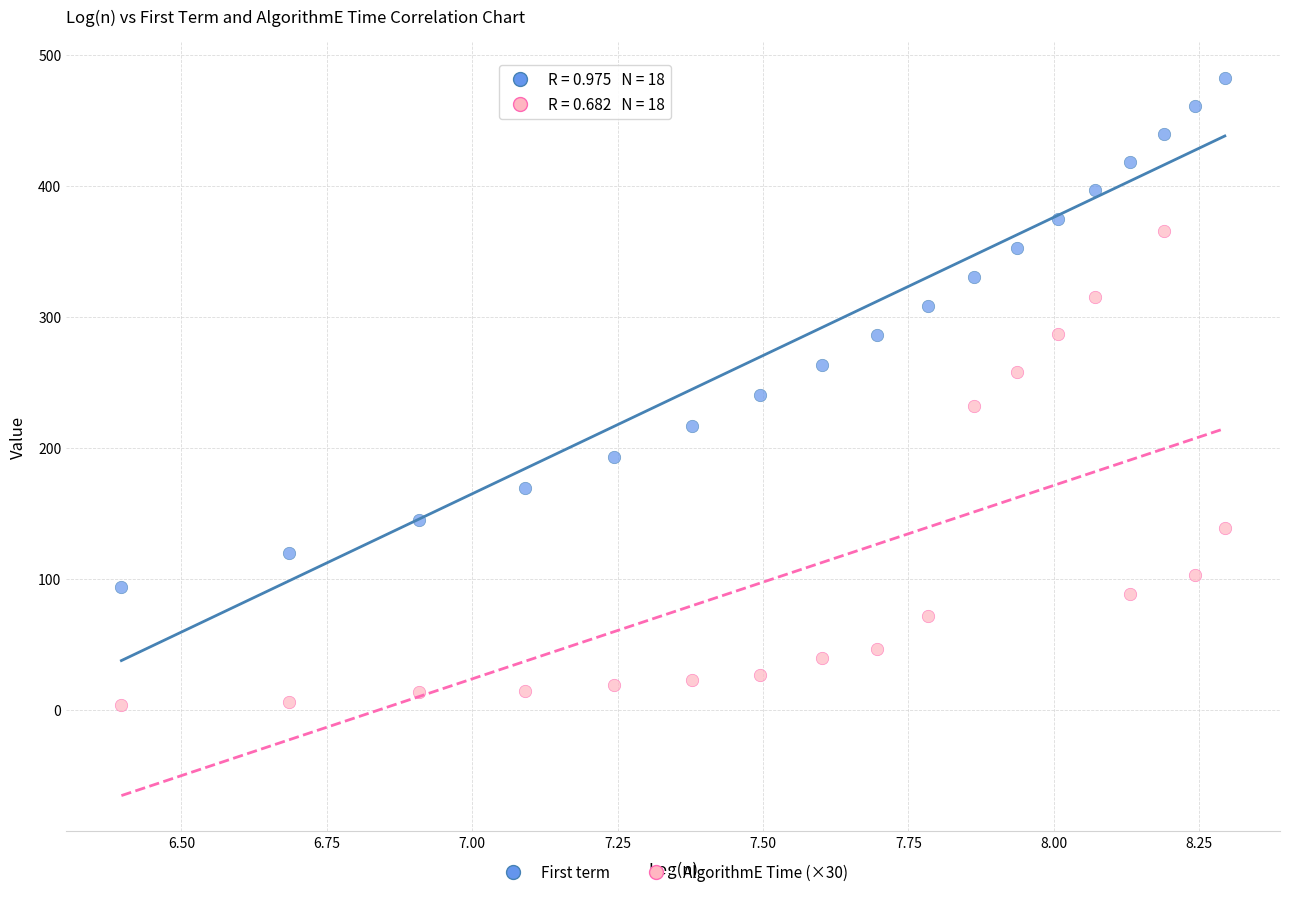

Which series contains the highest Y value?

First term